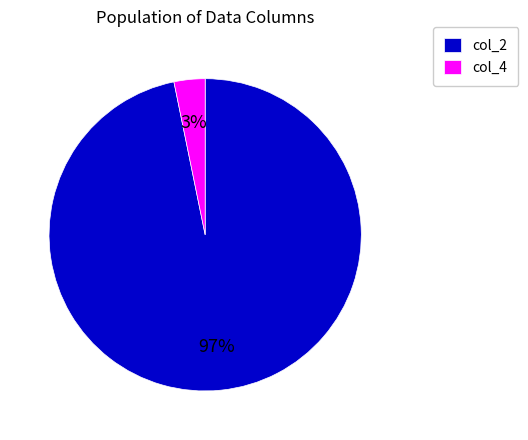

Is there any slice that represents more than half of the pie?

Yes